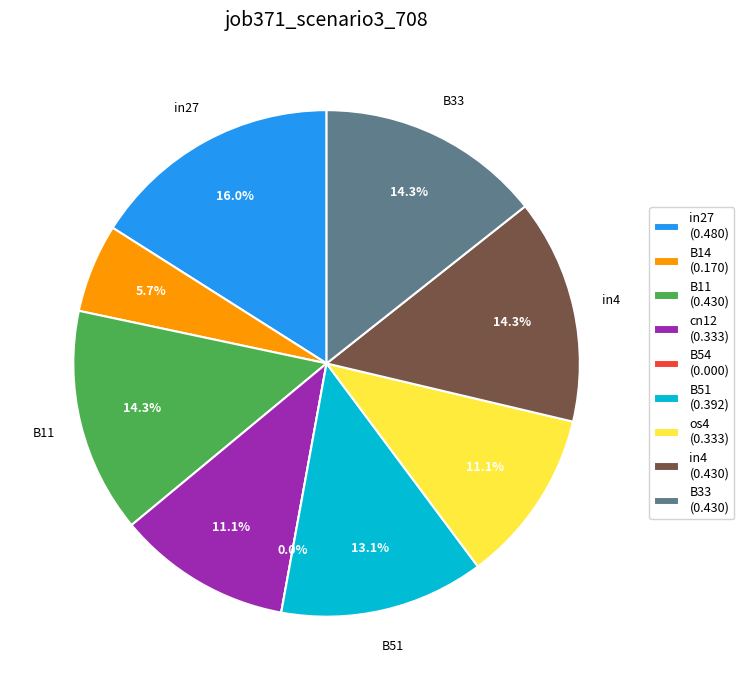

Which slice is the largest?

in27